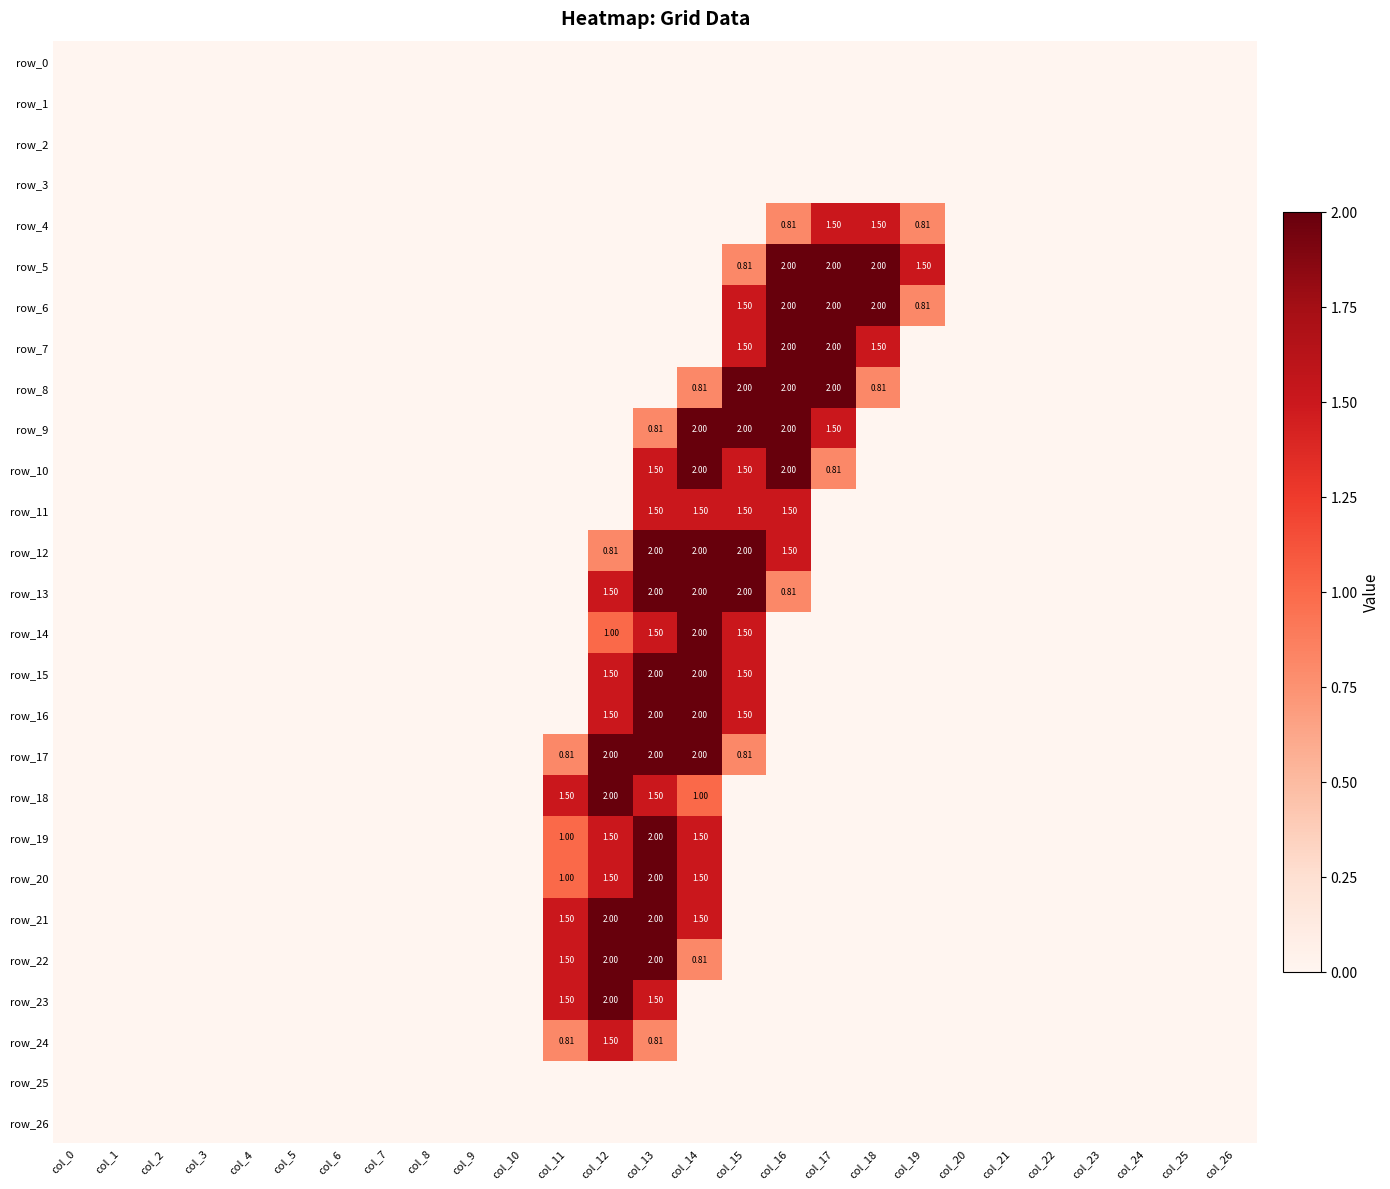

Count the row_16 values in the range 0 to 1.

23